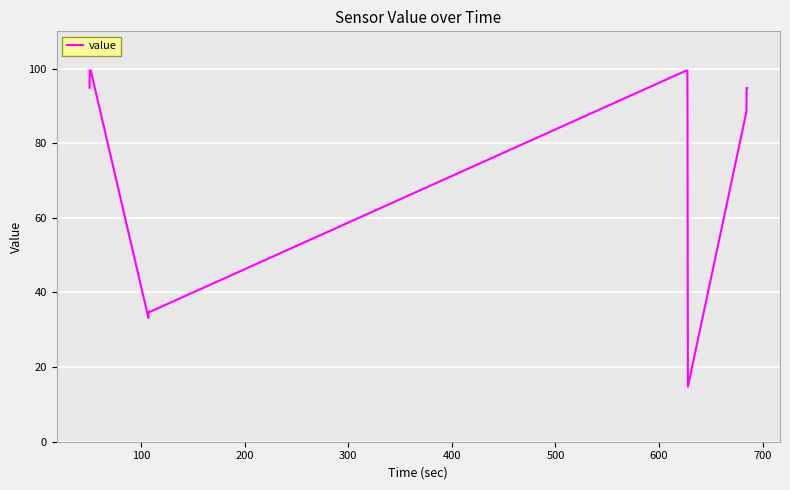

What is the difference between the maximum and minimum values?

84.8